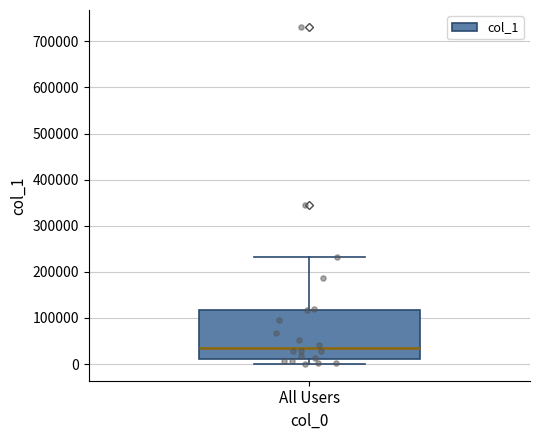

Transcribe this box plot: give where the median line is, the range the box spans, and where the two whiskers end, as read against the y-axis. The values are not printed on the chart, so give them approximately, as read against the axis.

median 40000, box 10000 to 120000, whiskers 0 to 230000